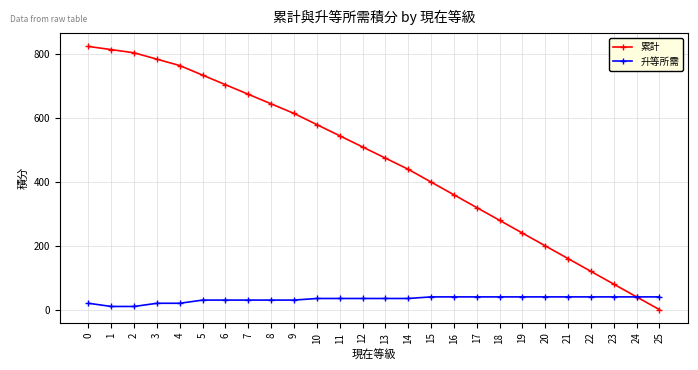

True or false: 累計 has more than 0 points higher than both neighbors.

False